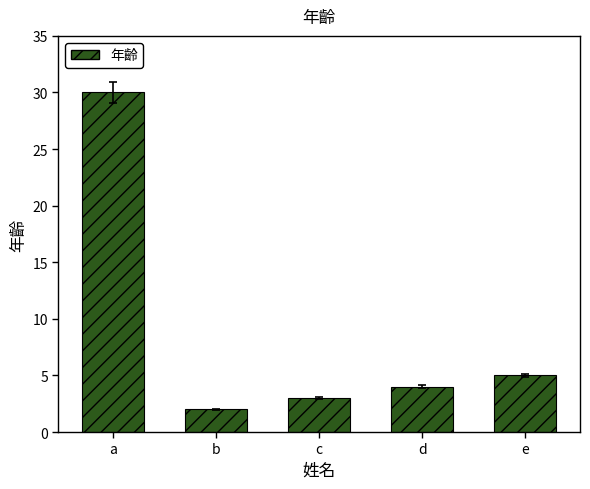

Which category has the highest value across all series?

a